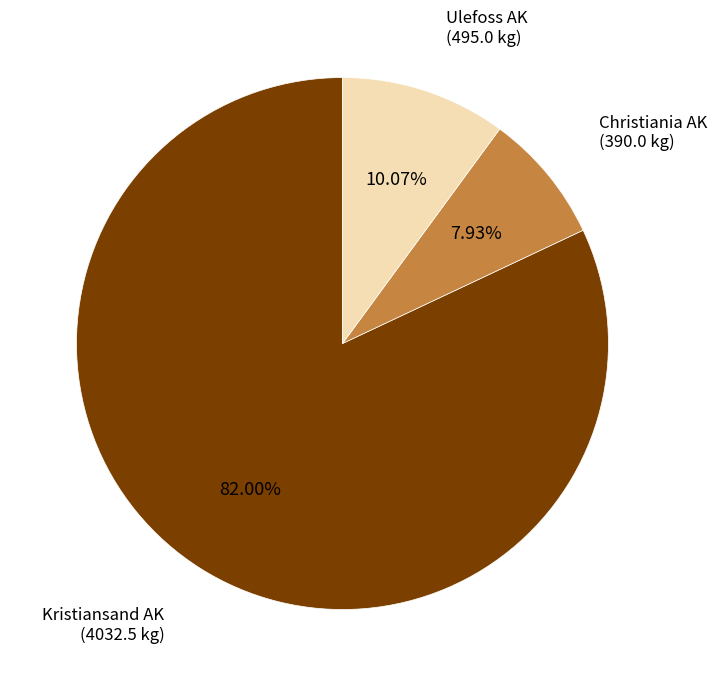

Does any single category account for the majority?

Yes